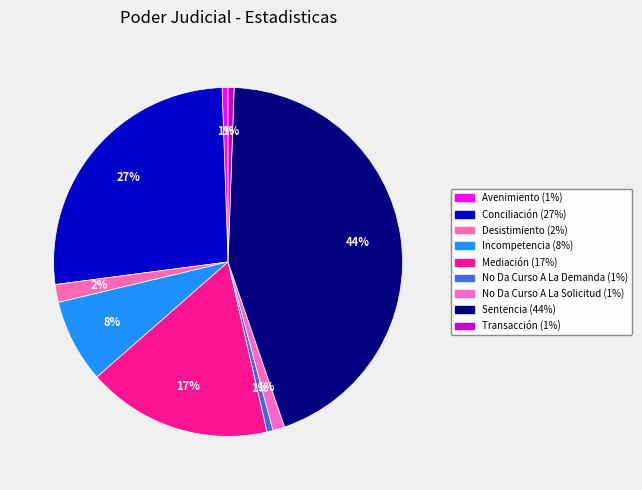

Is it true that Conciliación is 39% of the pie?

False